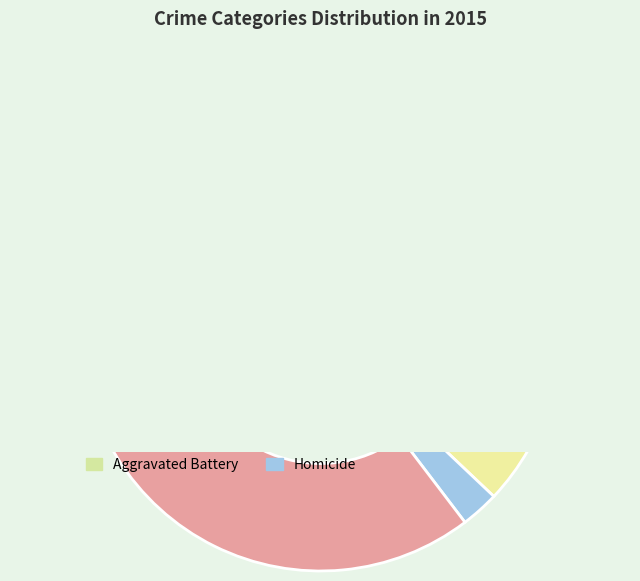

What percentage is the Aggravated Assault slice, to the nearest percent?

28%